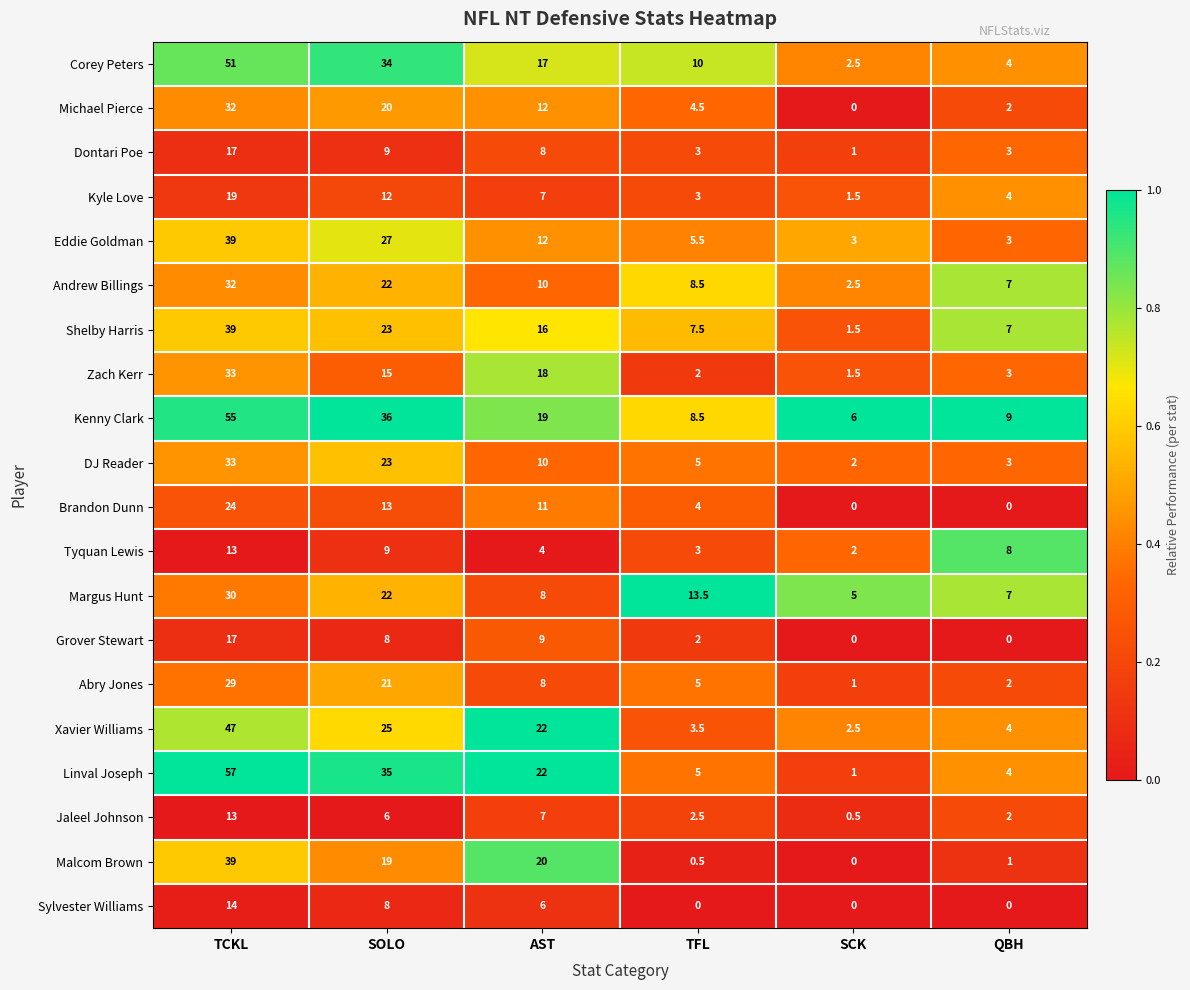

Which series has the largest total across all categories?

Kenny Clark